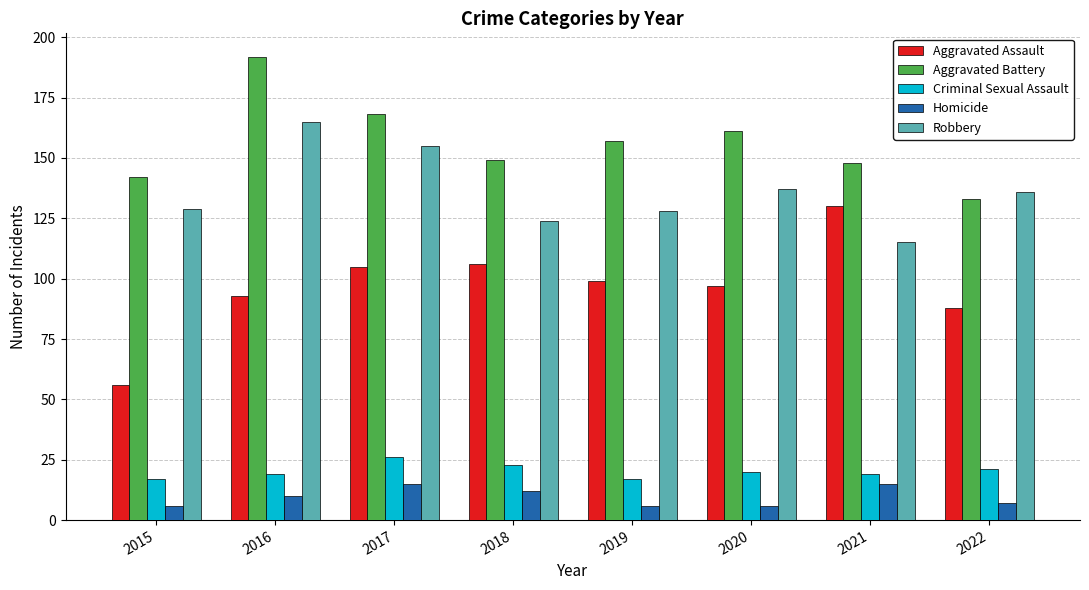

Reading left to right, list all the values displayed in this chart.

Aggravated Assault: 2015=56	2016=93	2017=105	2018=106	2019=99	2020=97	2021=130	2022=88
Aggravated Battery: 2015=142	2016=192	2017=168	2018=149	2019=157	2020=161	2021=148	2022=133
Criminal Sexual Assault: 2015=17	2016=19	2017=26	2018=23	2019=17	2020=20	2021=19	2022=21
Homicide: 2015=6	2016=10	2017=15	2018=12	2019=6	2020=6	2021=15	2022=7
Robbery: 2015=129	2016=165	2017=155	2018=124	2019=128	2020=137	2021=115	2022=136